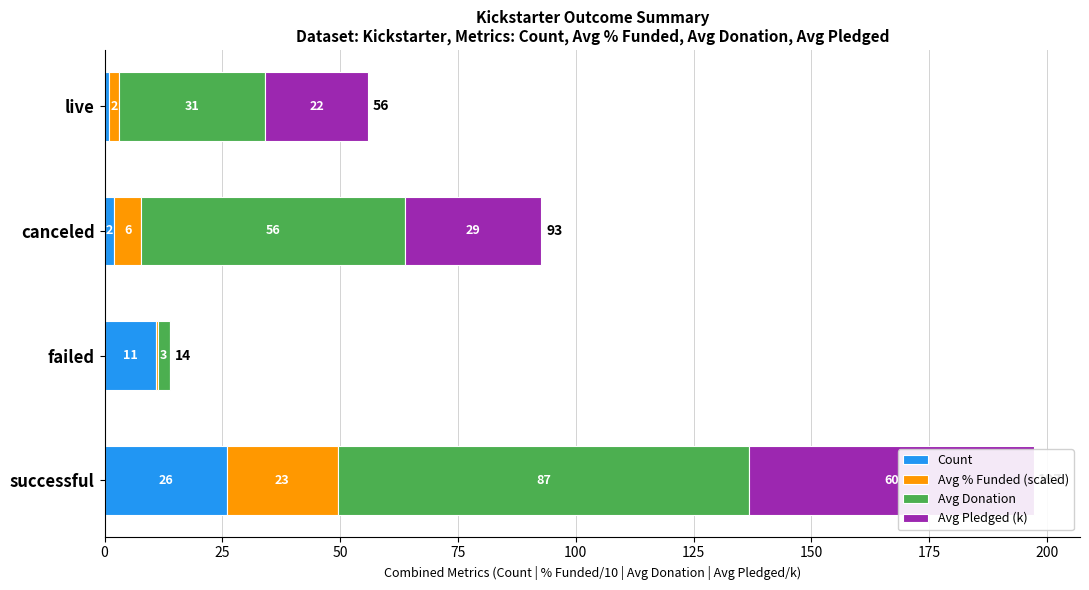

What is the maximum value for Avg Donation?

87.3